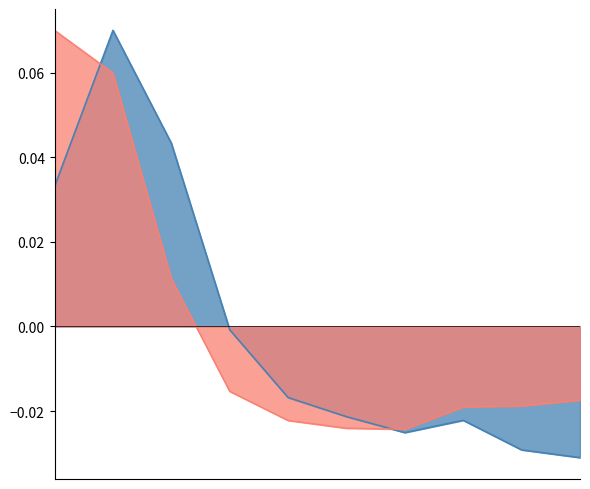

How many values in the 量比 series exceed 0?

3